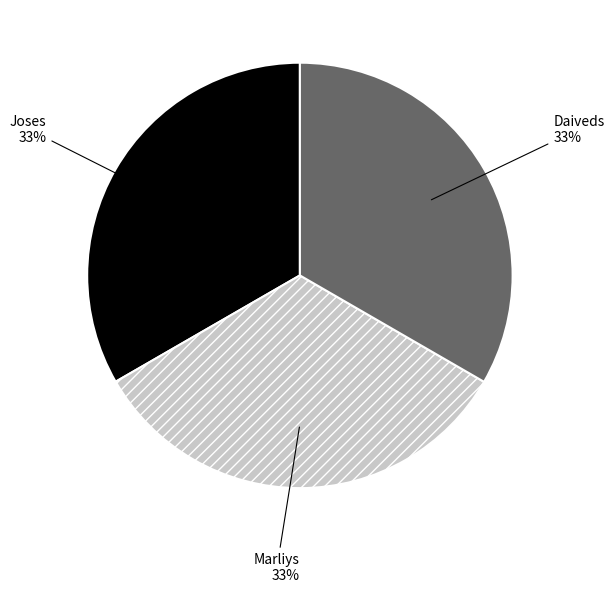

To the nearest percent, what is the average slice percentage?

33%